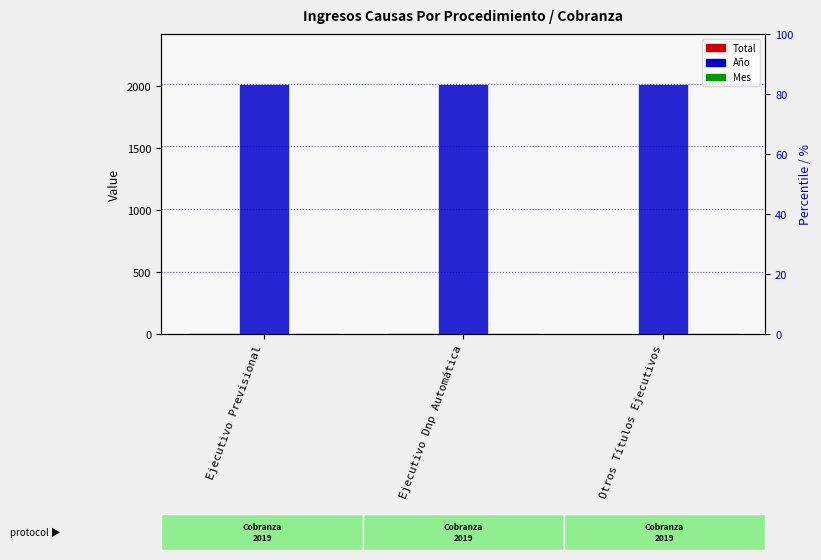

At which label is Total closest to 5?

Ejecutivo Dnp Automática